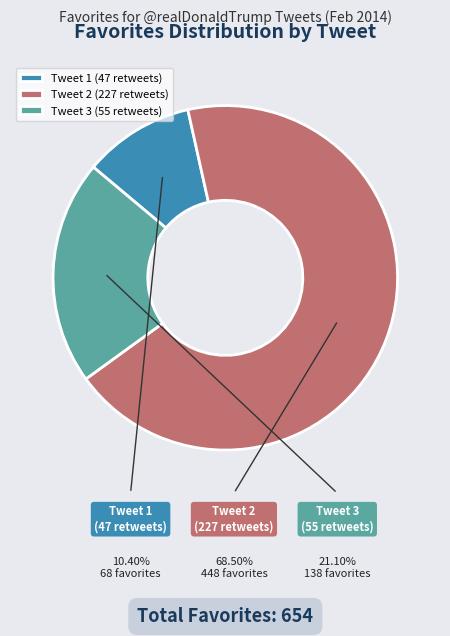

Combined, do Tweet 3 (55 retweets) and Tweet 1 (47 retweets) account for over 50%?

No